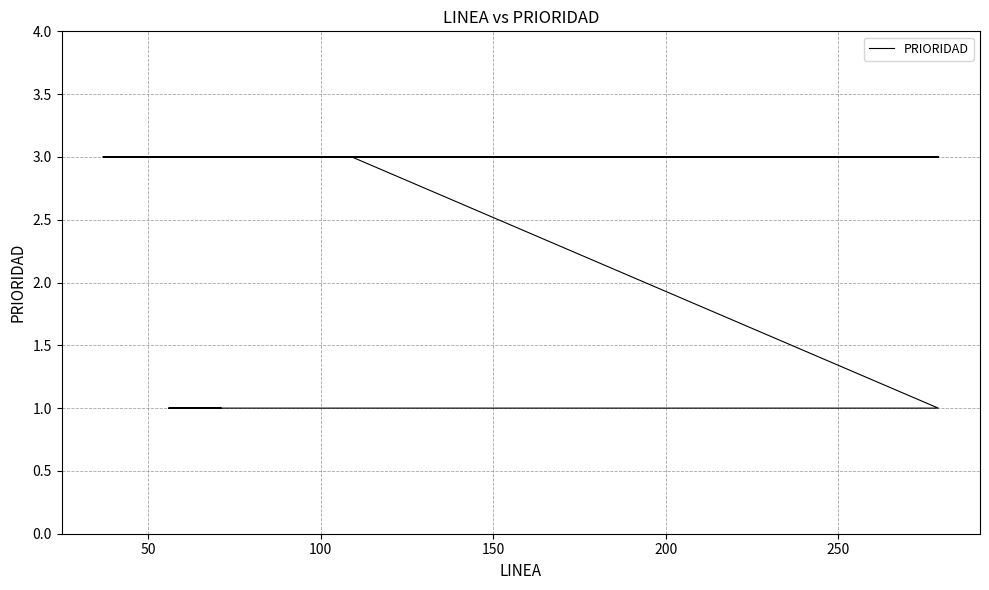

True or false: there are more than 2 points higher than both neighbors.

False